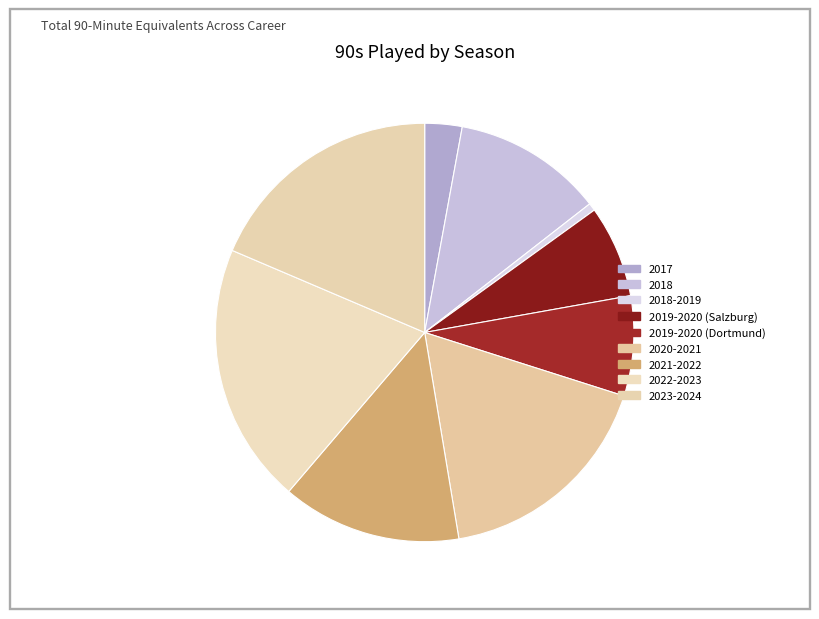

Rank the categories by value from lowest to highest.

2018-2019, 2017, 2019-2020 (Salzburg), 2019-2020 (Dortmund), 2018, 2021-2022, 2020-2021, 2023-2024, 2022-2023